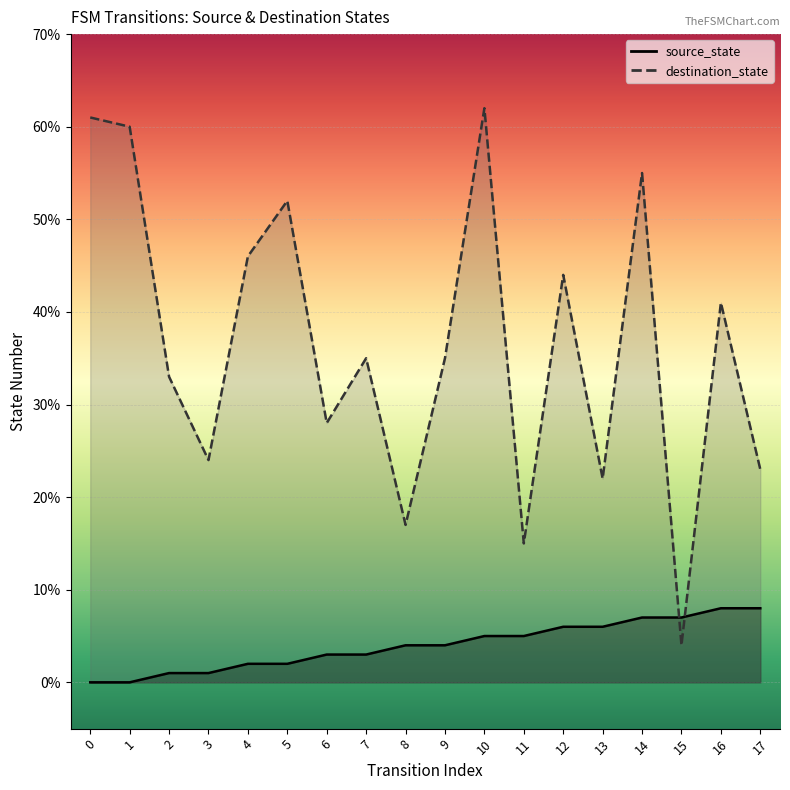

Where is destination_state nearest to the value 33?

2